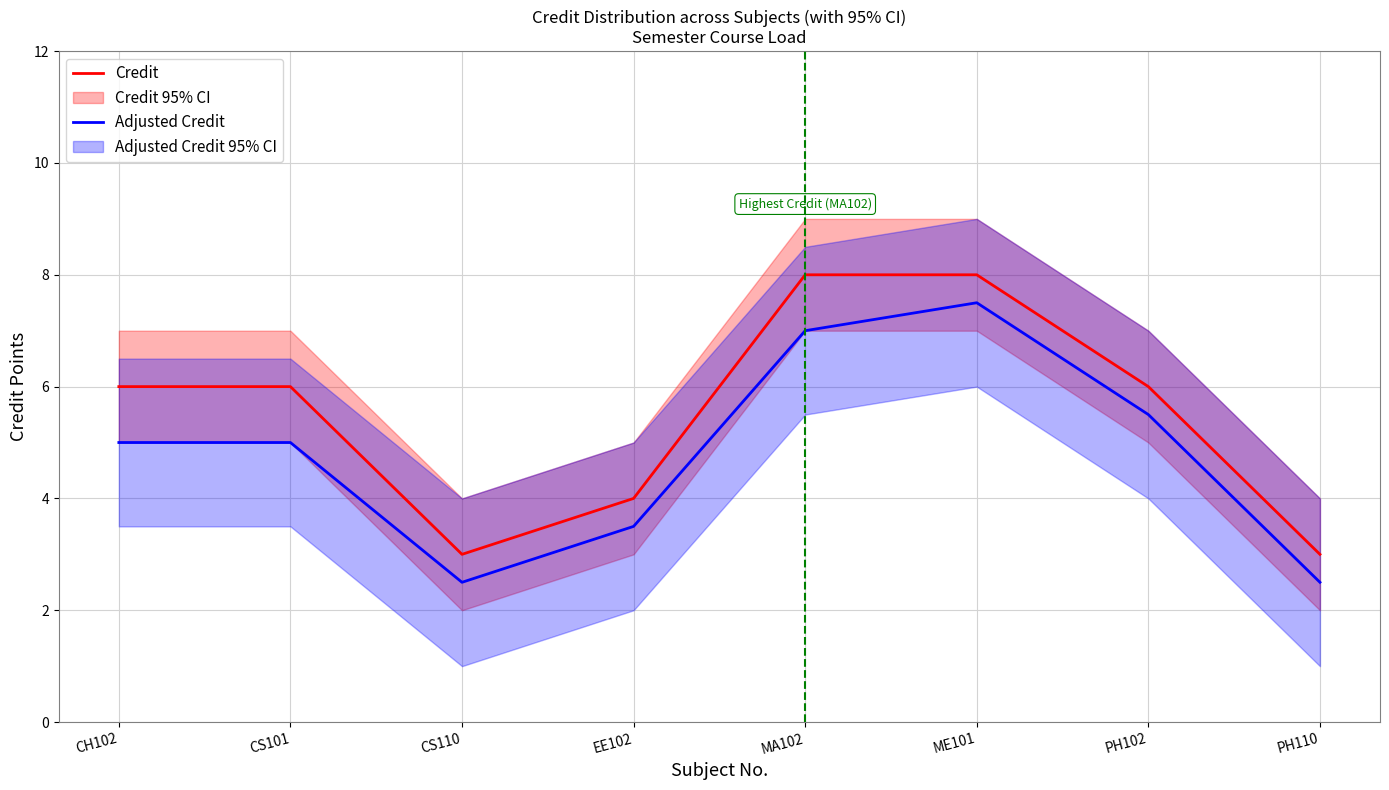

How many data points in Adjusted Credit are above 5?

3